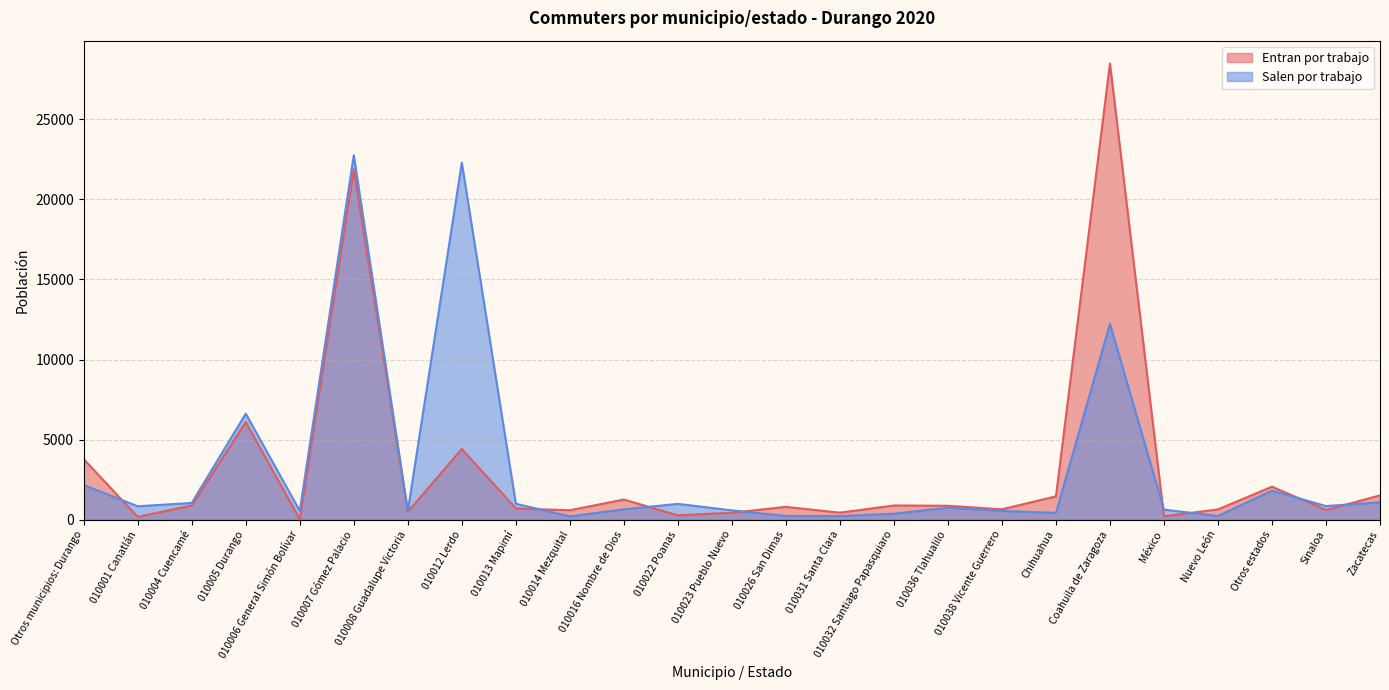

What is the maximum value shown in the chart?

28479